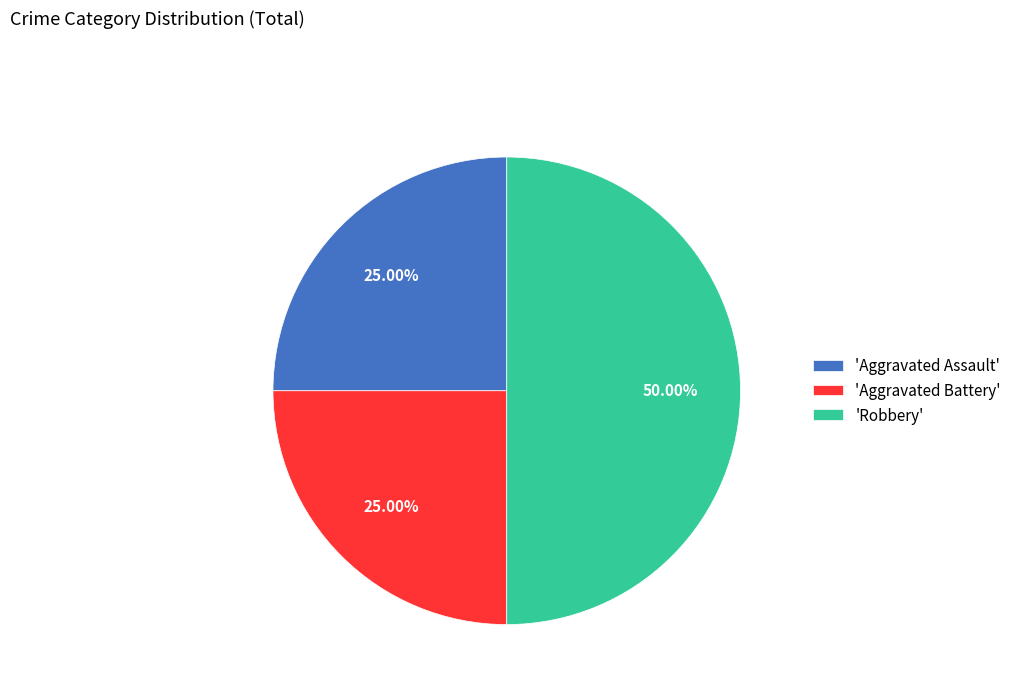

Combined, do 'Aggravated Battery' and 'Robbery' account for over 50%?

Yes